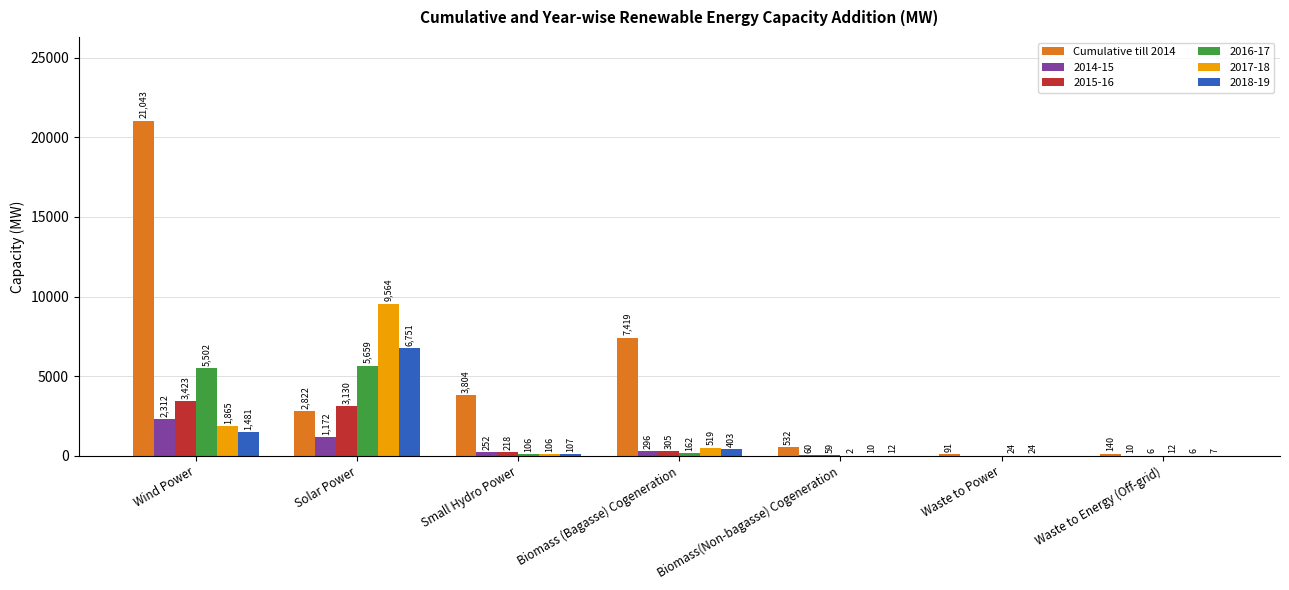

Are the bars grouped side by side (vs. stacked)?

Yes